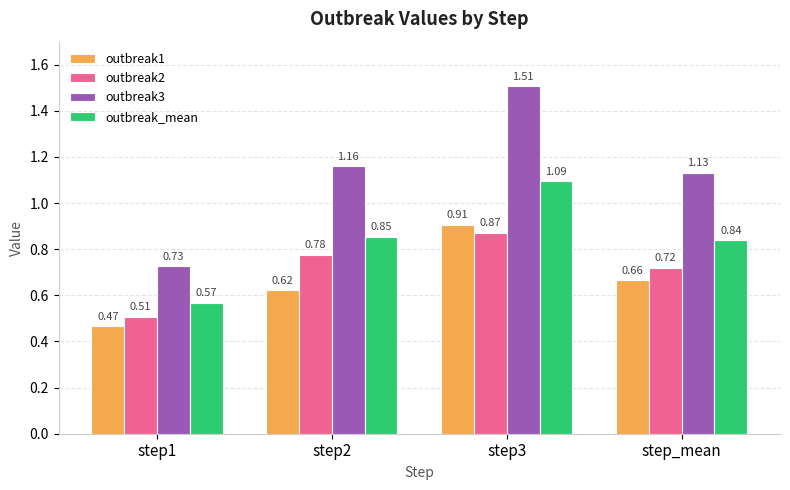

What are all the series names shown in the legend?

outbreak1, outbreak2, outbreak3, outbreak_mean